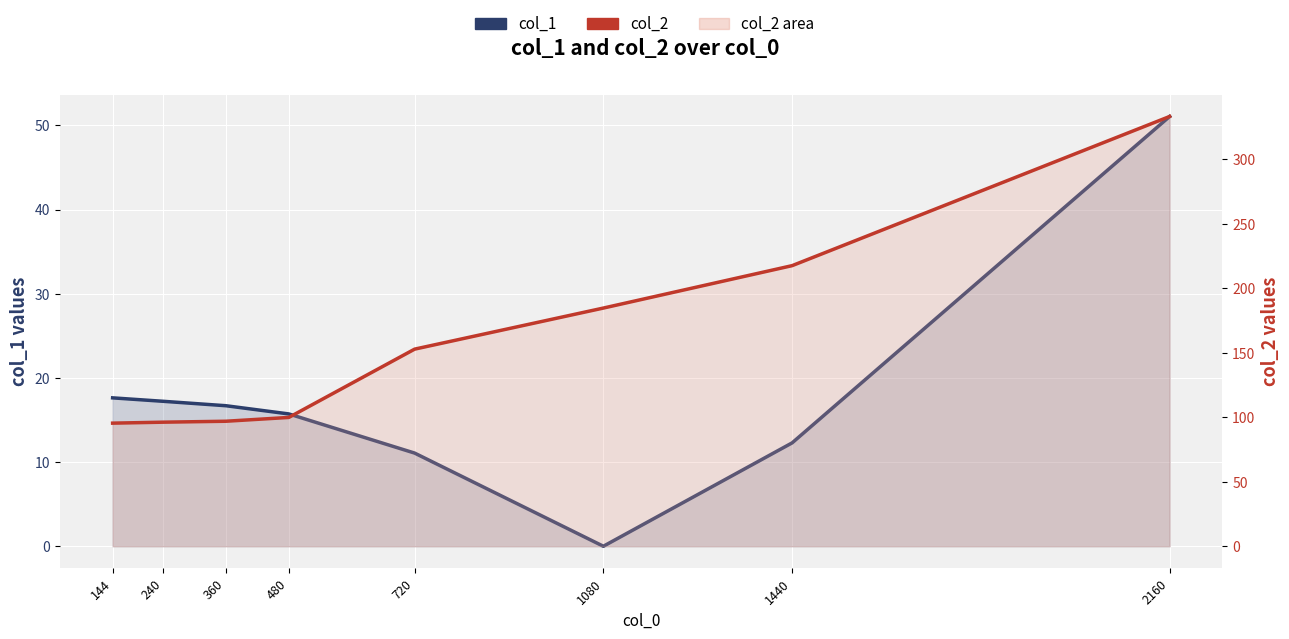

True or false: col_1 and col_2 cross at least once.

False